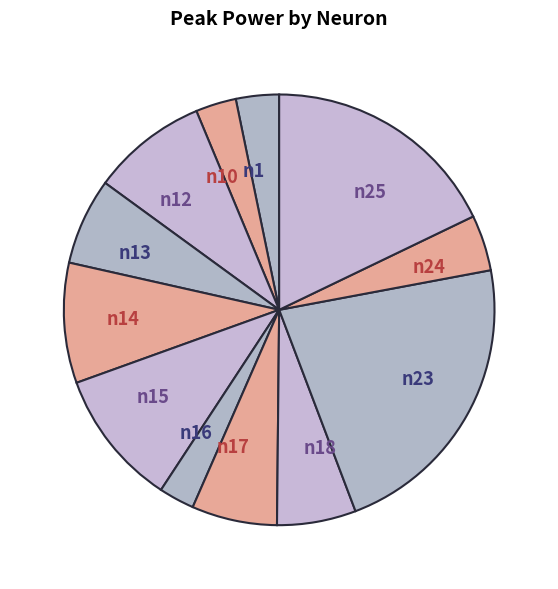

Is n25 the majority of the pie?

No